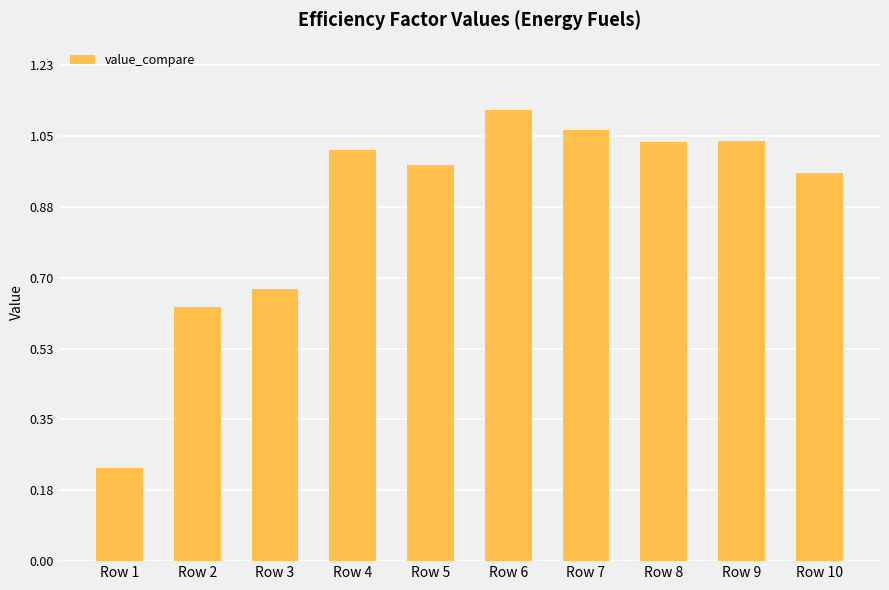

The value at Row 10 is 1.5. True or false?

False